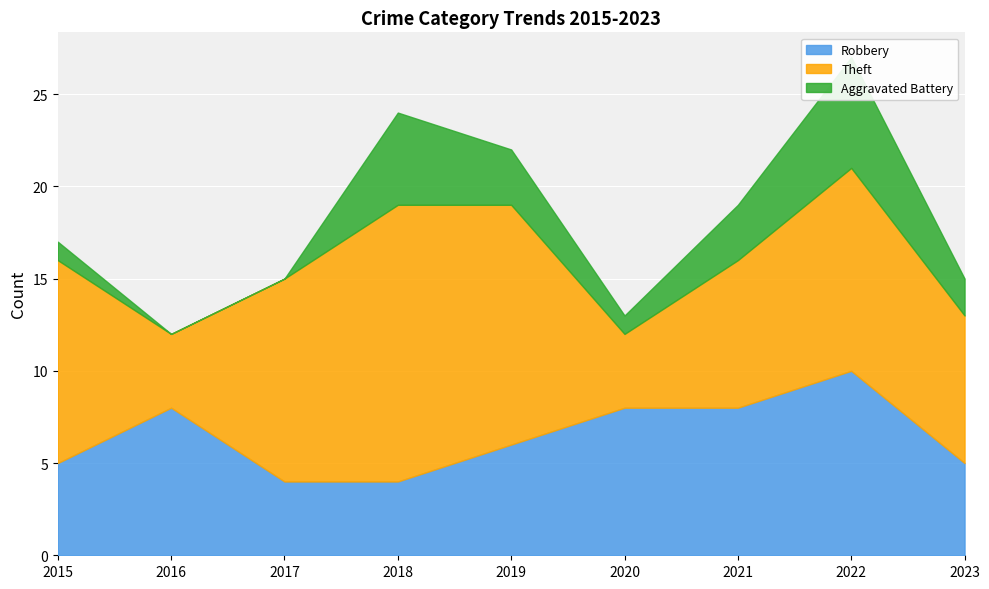

How many data points in Robbery are above 6?

4